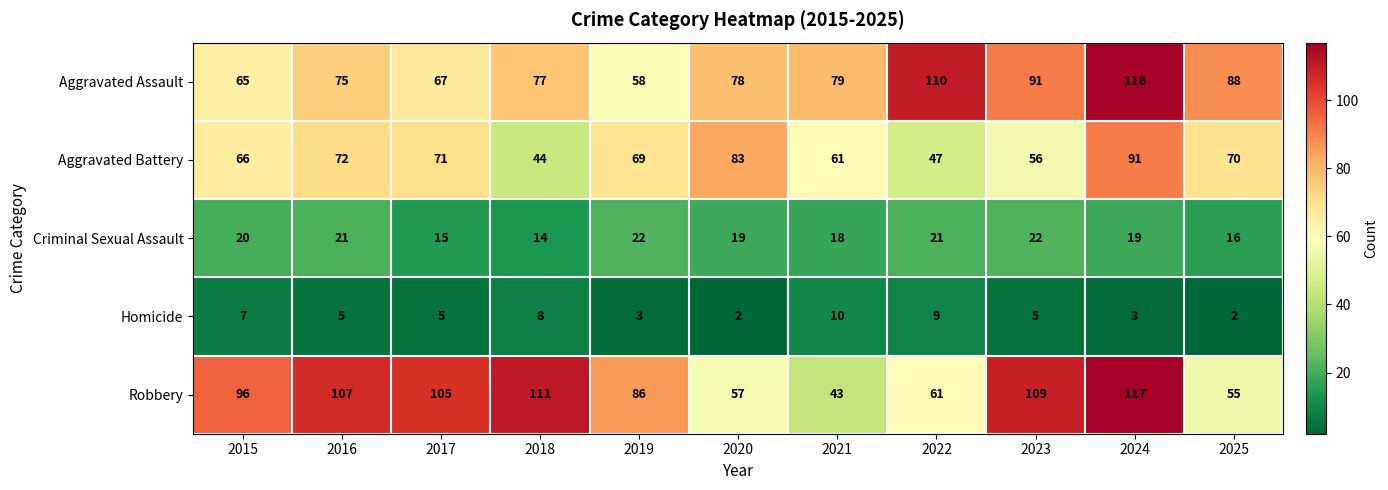

What is the difference between the Aggravated Assault values at 2021 and 2022?

31